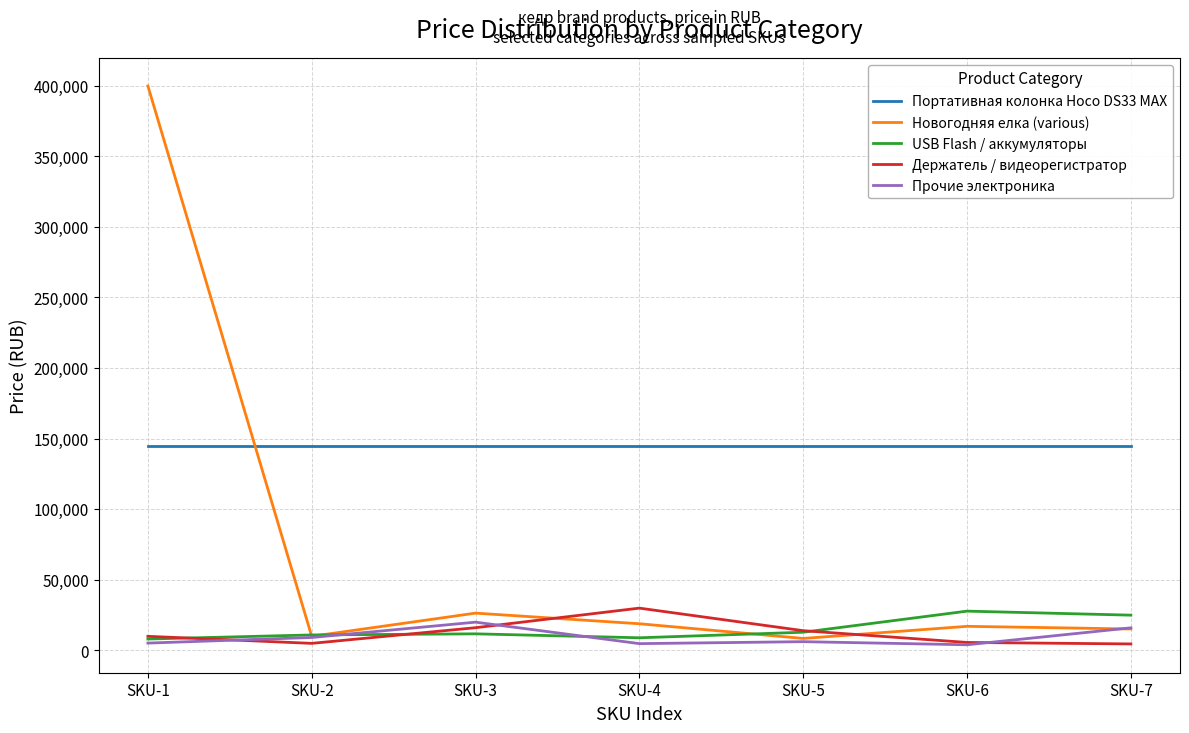

True or false: Прочие электроника has a value of 6000 at SKU-5.

True